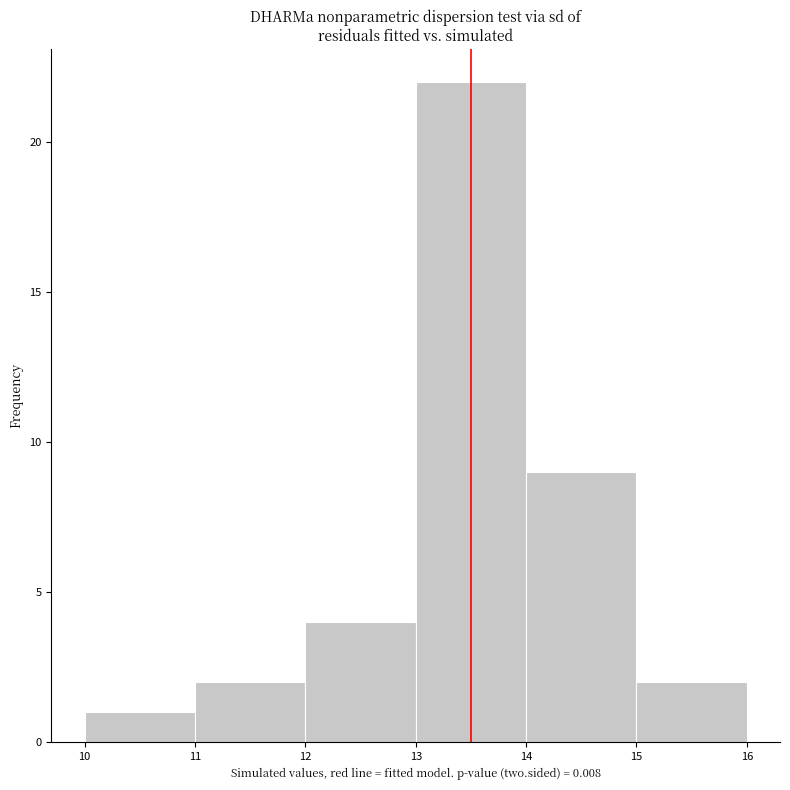

Over which range of the x-axis is the bar tallest?

13 to 14